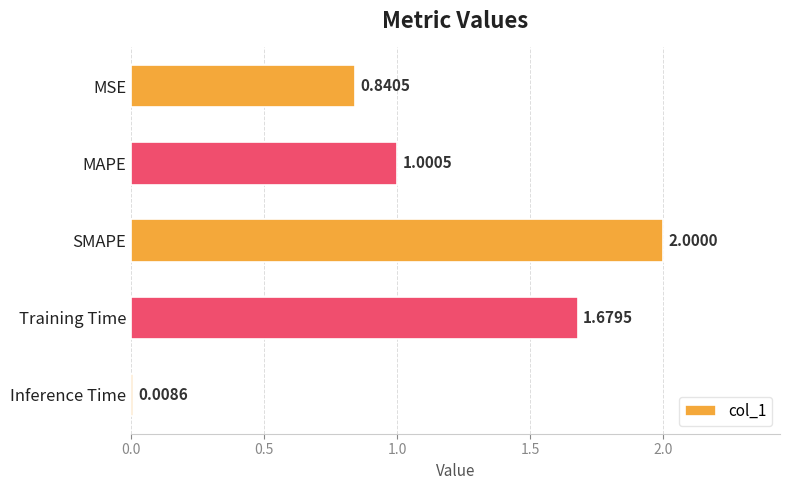

What is the sum of all values?

5.5